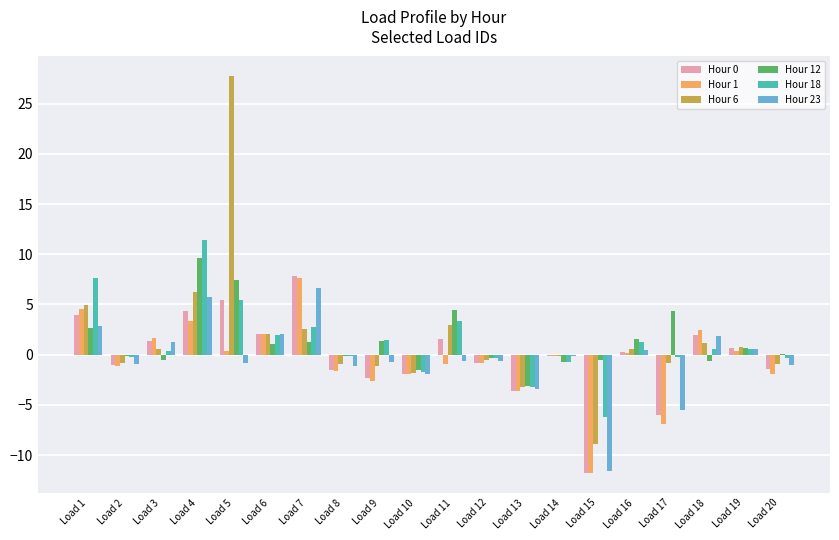

What is the difference between the Hour 1 values at Load 10 and Load 1?

6.4